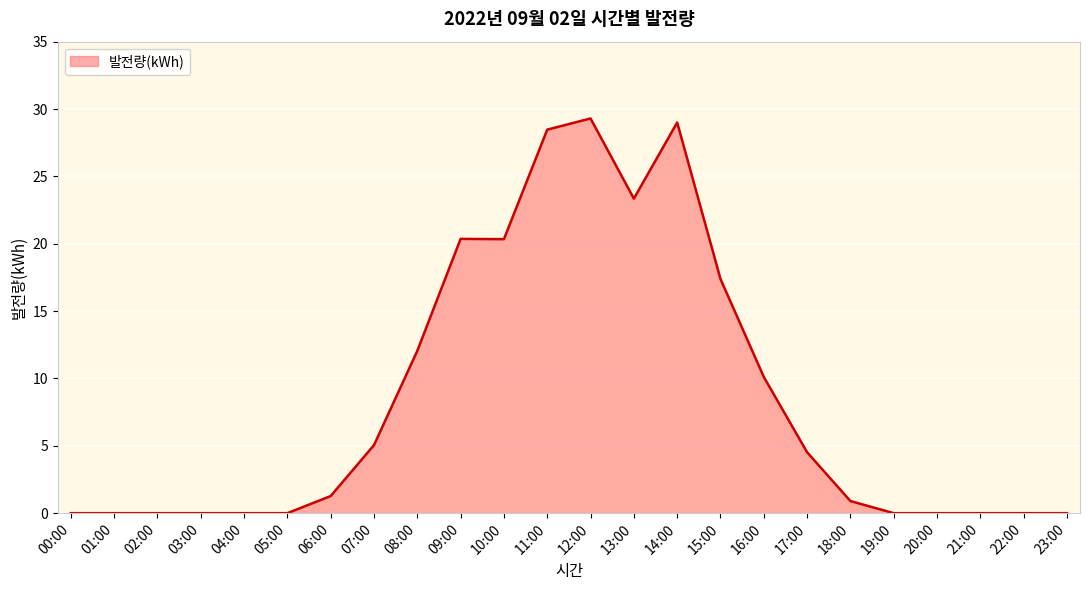

What is the difference between the values at 14:00 and 06:00?

27.7